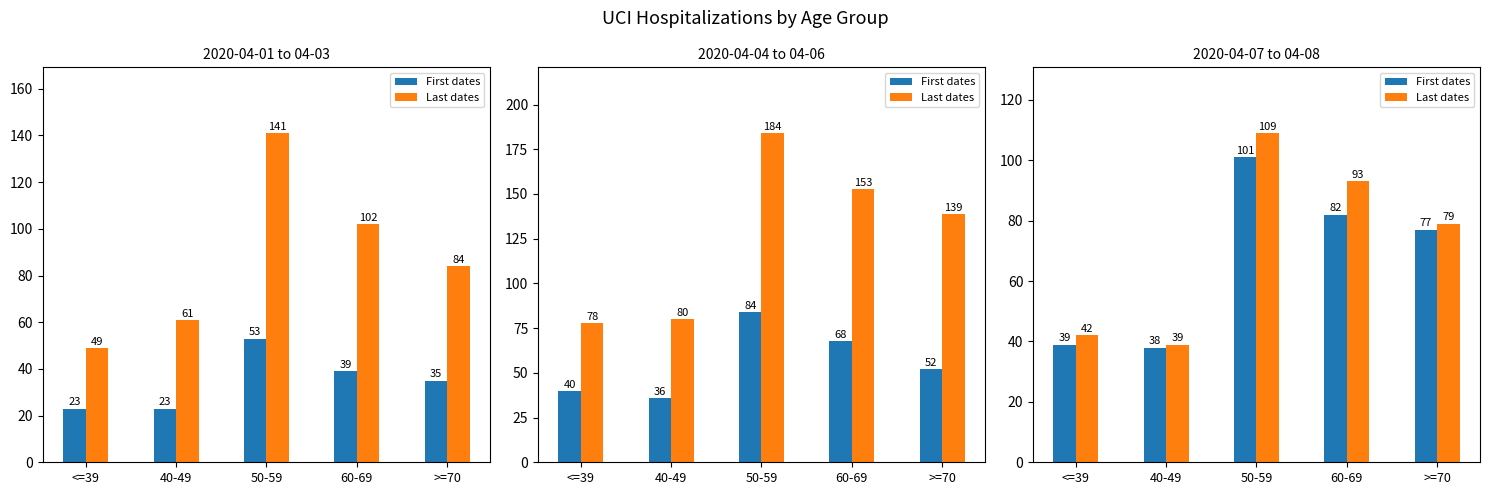

Is the value of First dates at >=70 greater than the value of Last dates at 40-49?

Yes